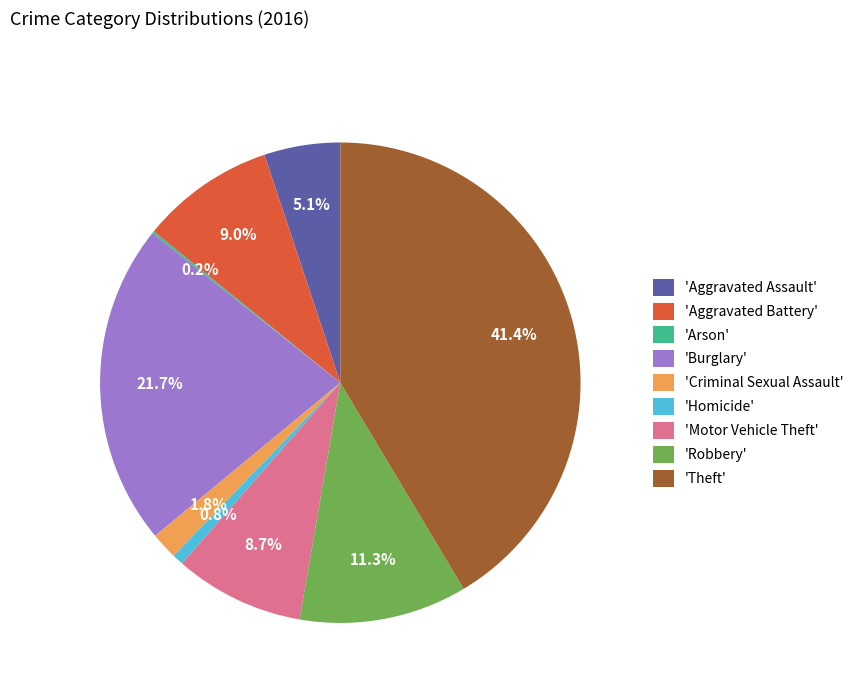

Does any single category account for the majority?

No